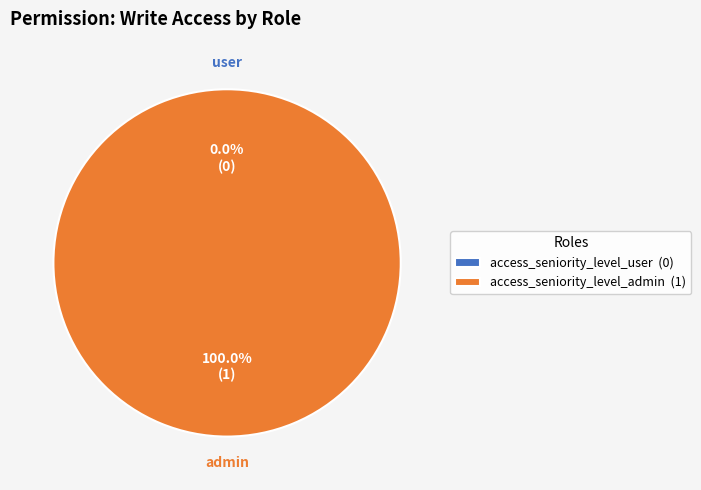

Combined, do access_seniority_level_admin and access_seniority_level_user account for over 50%?

Yes